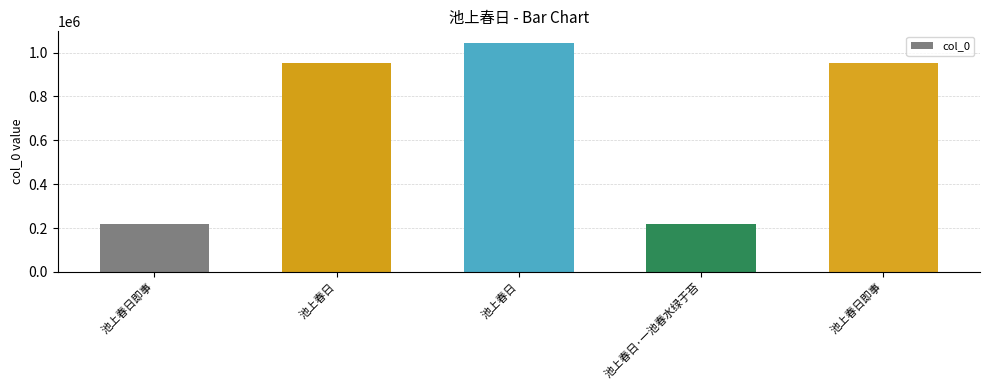

Rank the categories by value from lowest to highest.

池上春日即事, 池上春日·一池春水绿于苔, 池上春日, 池上春日即事, 池上春日